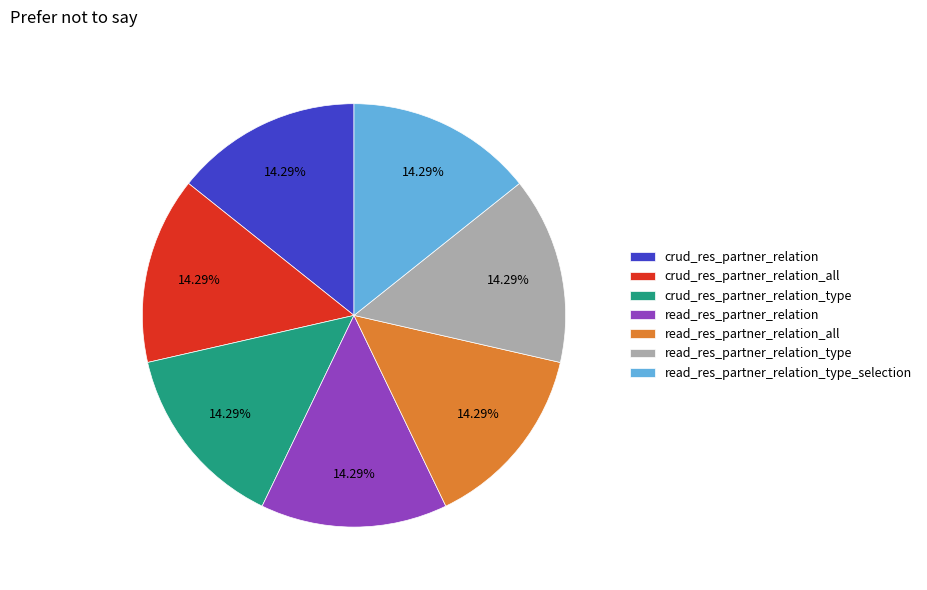

What is the total percentage of crud_res_partner_relation_all and read_res_partner_relation_all?

28.6%